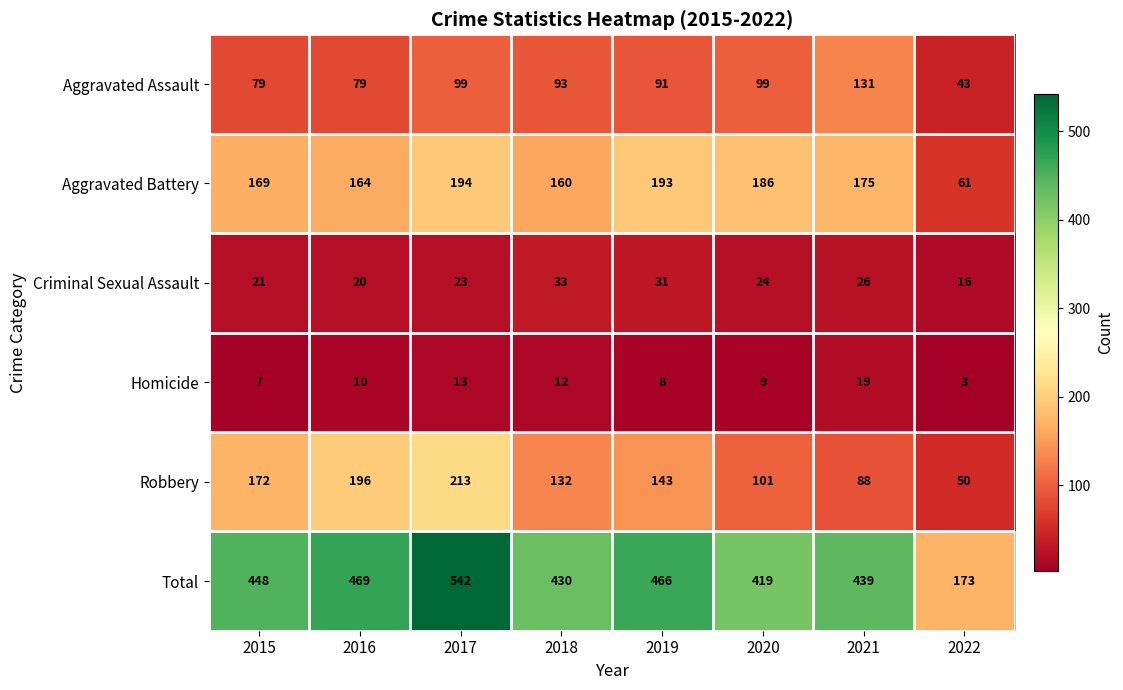

Count the number of data series in this chart.

6